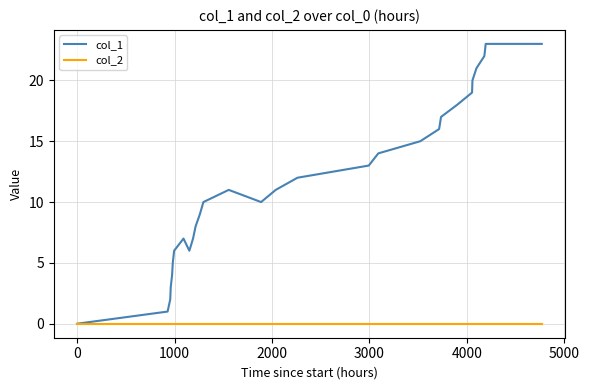

Rank the series by their maximum value, from lowest to highest.

col_2, col_1